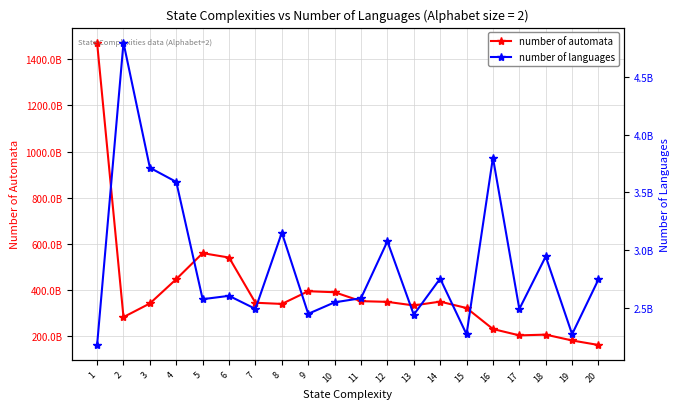

What are all the series names shown in the legend?

number of automata, number of languages